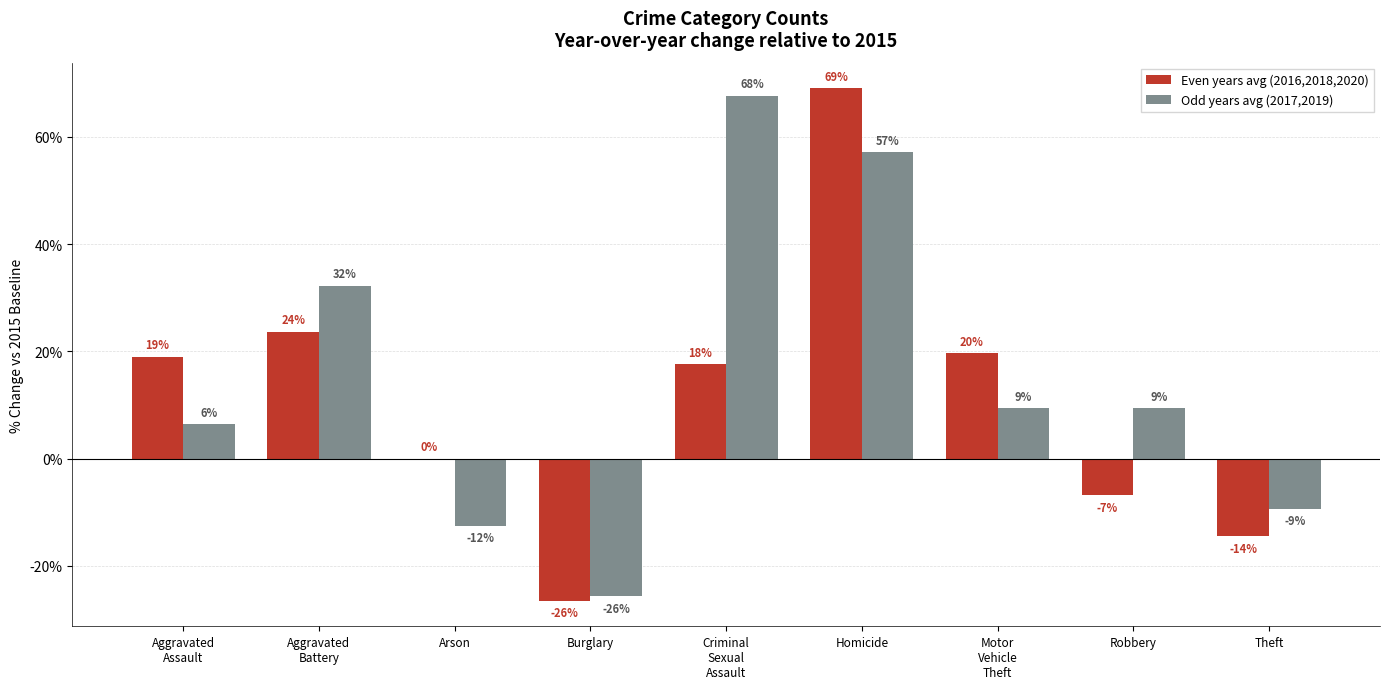

What is the difference between the maximum and minimum values in the Odd years avg (2017,2019) series?

93.3